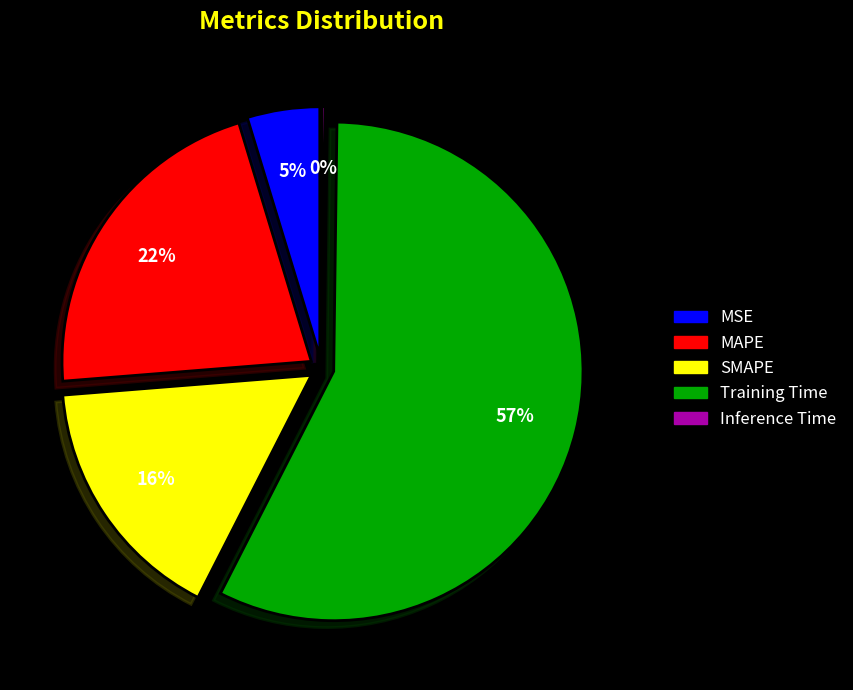

The MSE slice represents 5% of the pie. True or false?

True